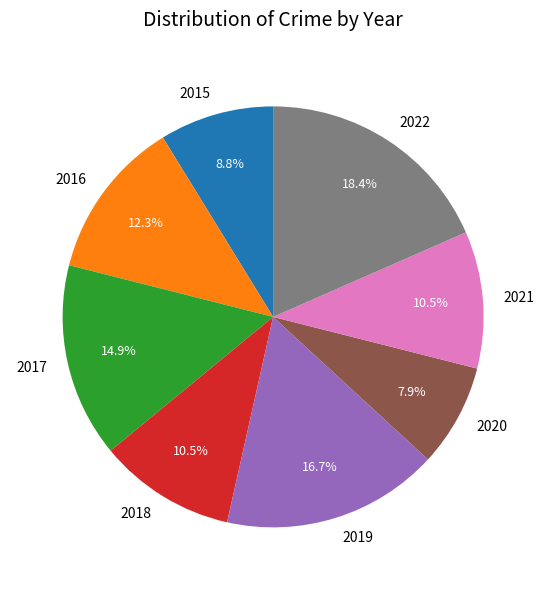

To the nearest percent, what is the average slice percentage?

12%